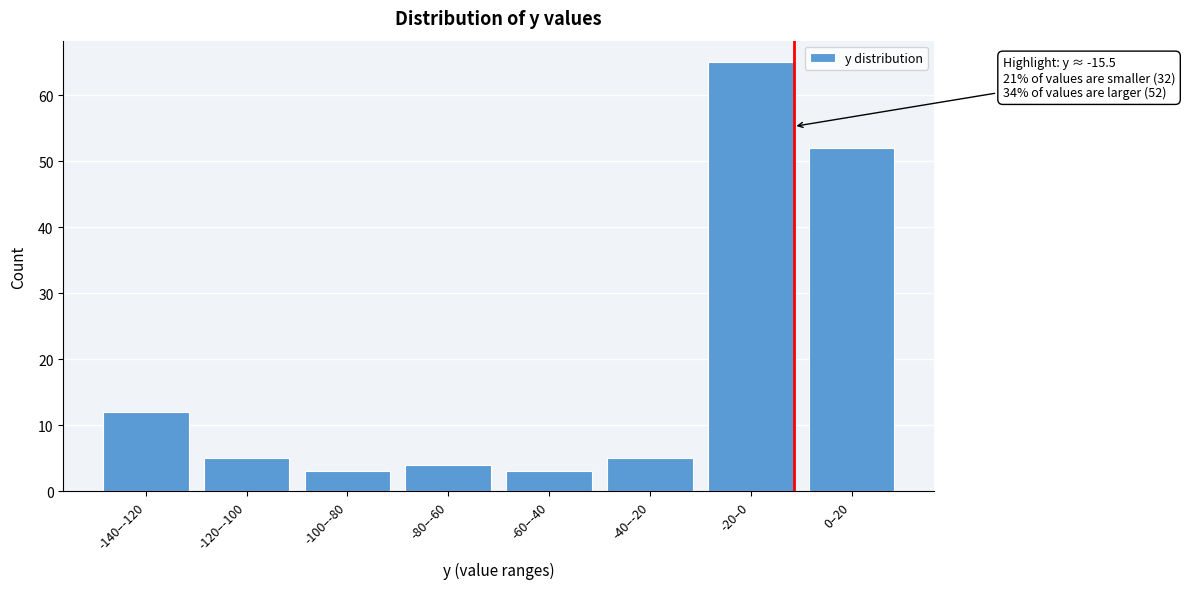

Reading left to right, transcribe all the data shown in this chart.

12	5	3	4	3	5	65	52